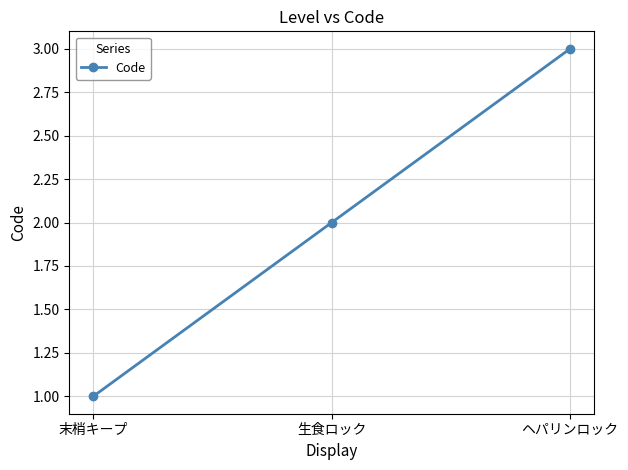

Approximately how many times larger is the value at ヘパリンロック compared to 生食ロック?

1.5